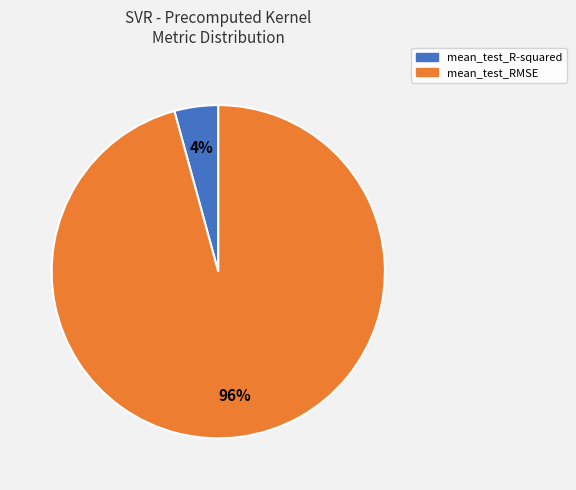

How many slices are in this pie chart?

2